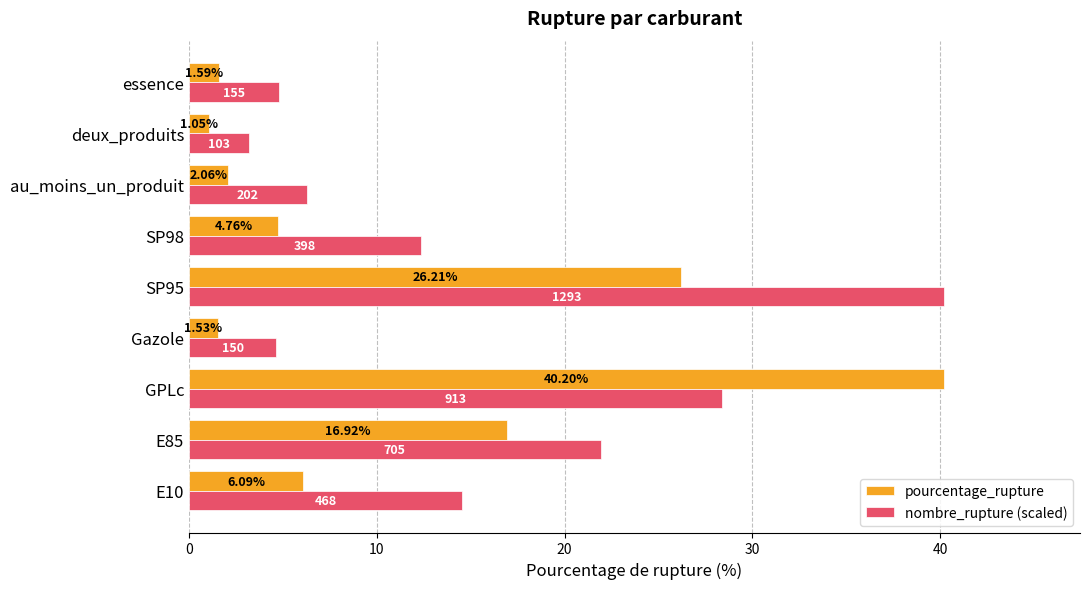

Which series has the largest range (max minus min)?

pourcentage_rupture